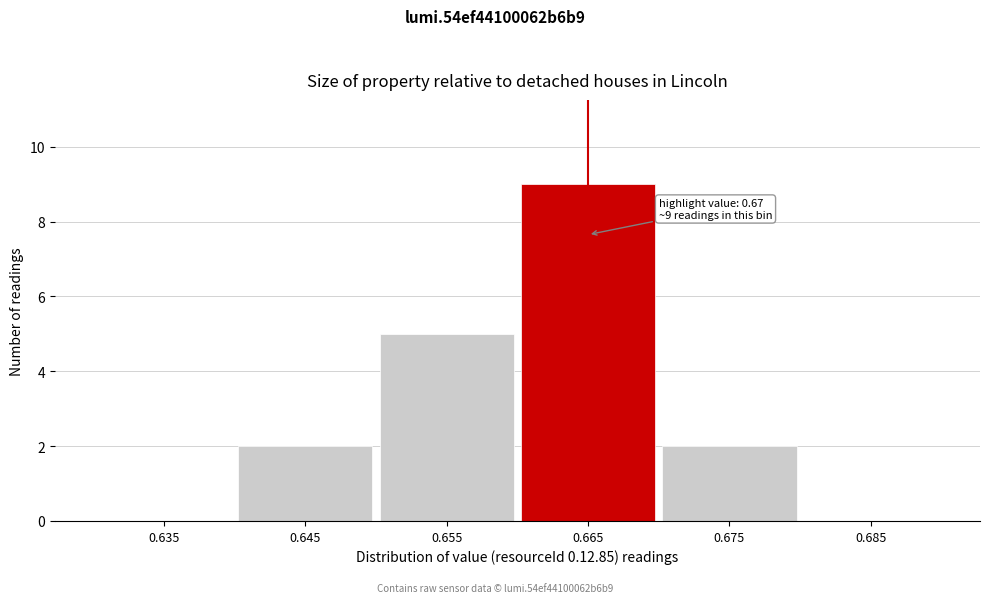

Reading left to right, extract all data points from this chart.

0.635=0	0.645=2	0.655=5	0.665=9	0.675=2	0.685=0